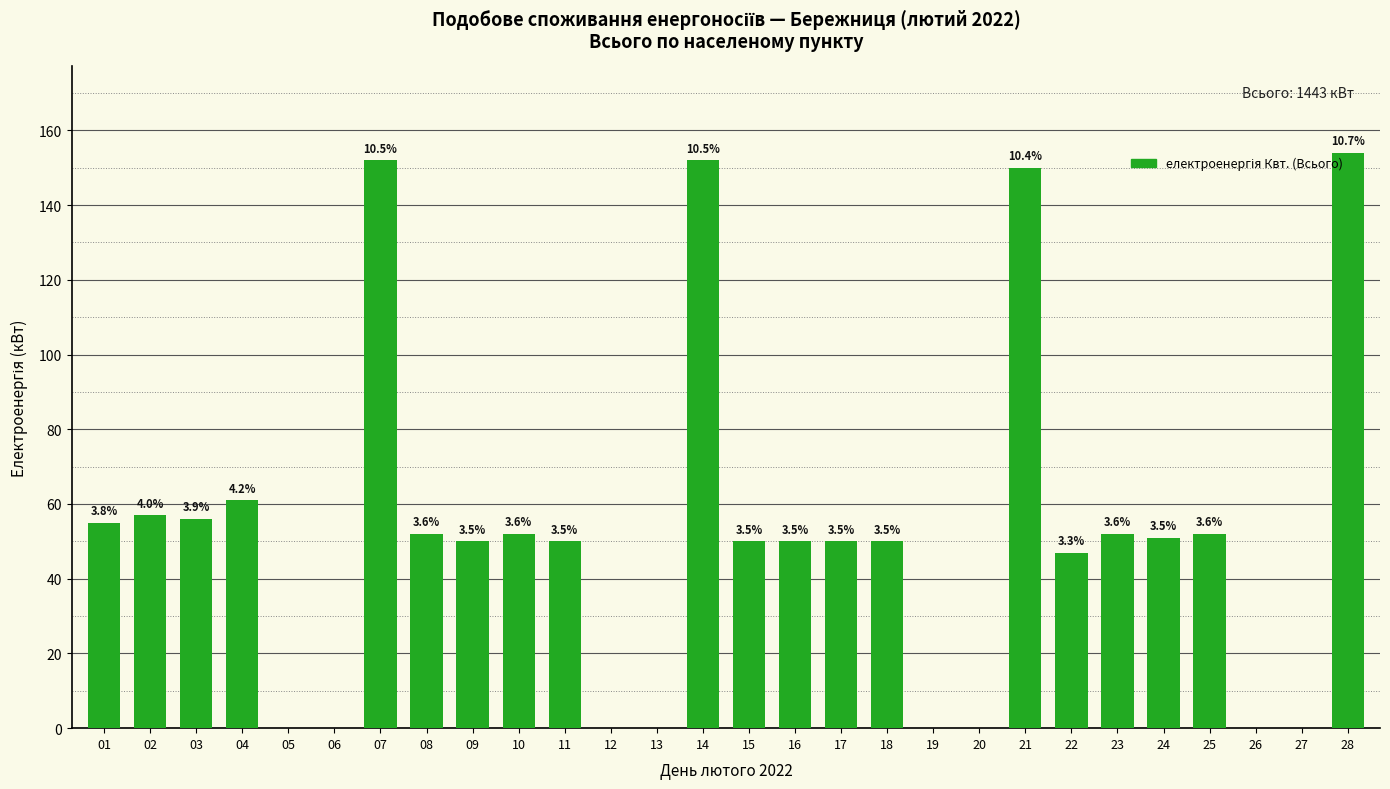

The chart shows a value of 50 at 16. True or false?

True